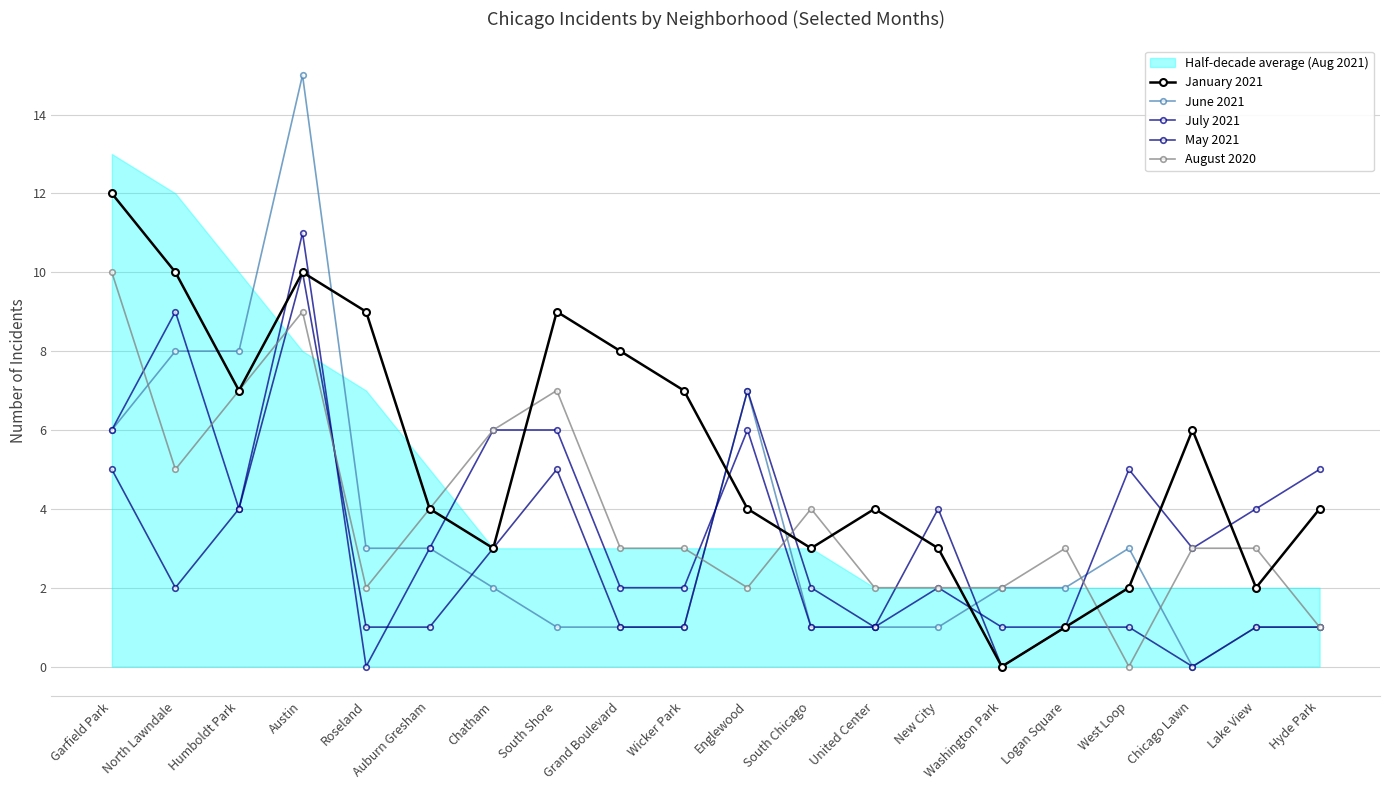

The August 2020 series shows 3 at Logan Square. True or false?

True